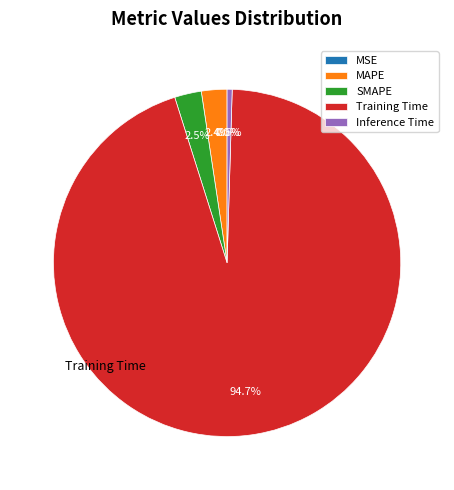

Is the sum of MAPE and SMAPE greater than half?

No